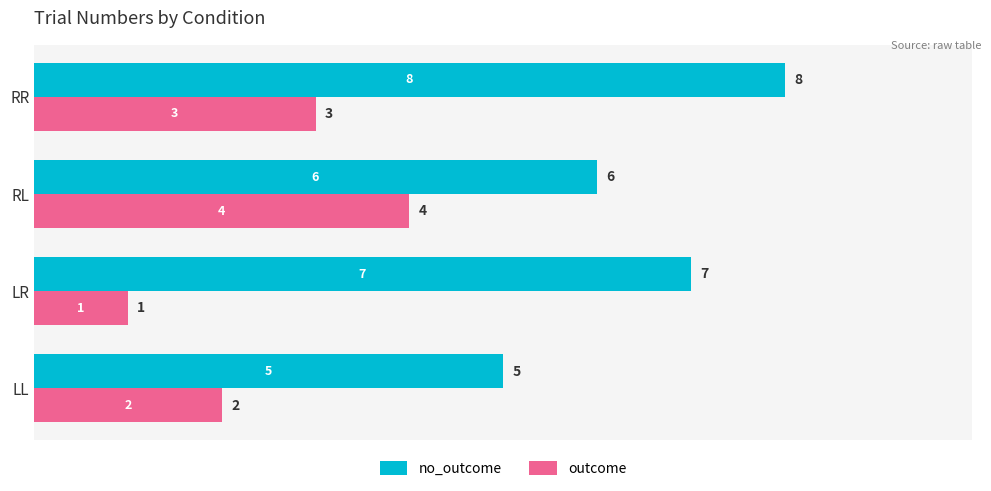

At which category is the sum across all series the highest?

RR